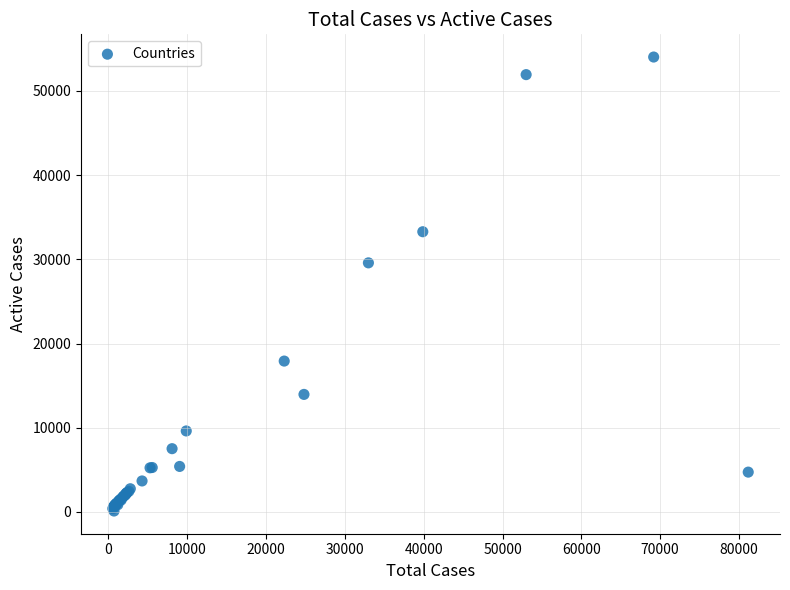

What Y value in the scatter plot is closest to 27072?

29586